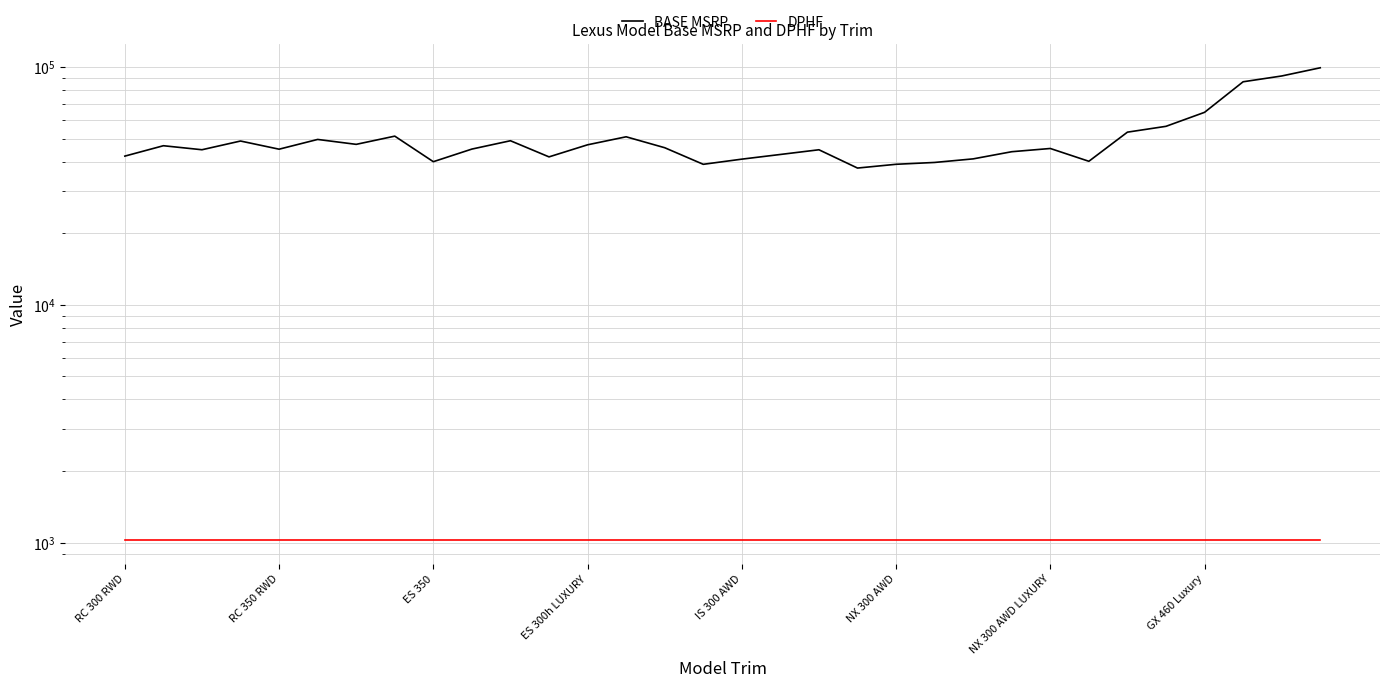

What is the label of the 31st point from the right?

RC 350 RWD